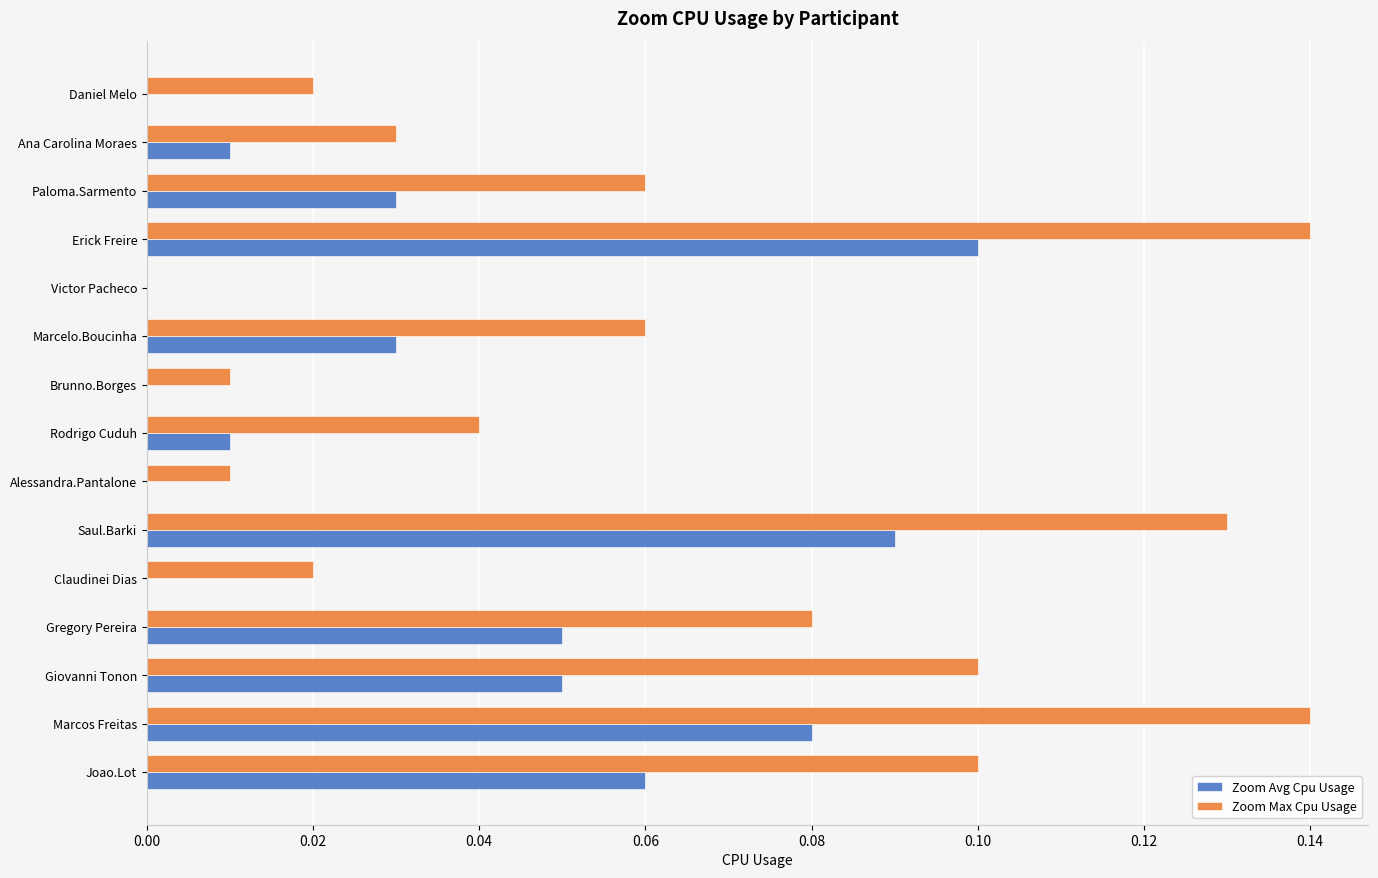

Between Marcos Freitas and Victor Pacheco, which series saw the biggest shift?

Zoom Max Cpu Usage